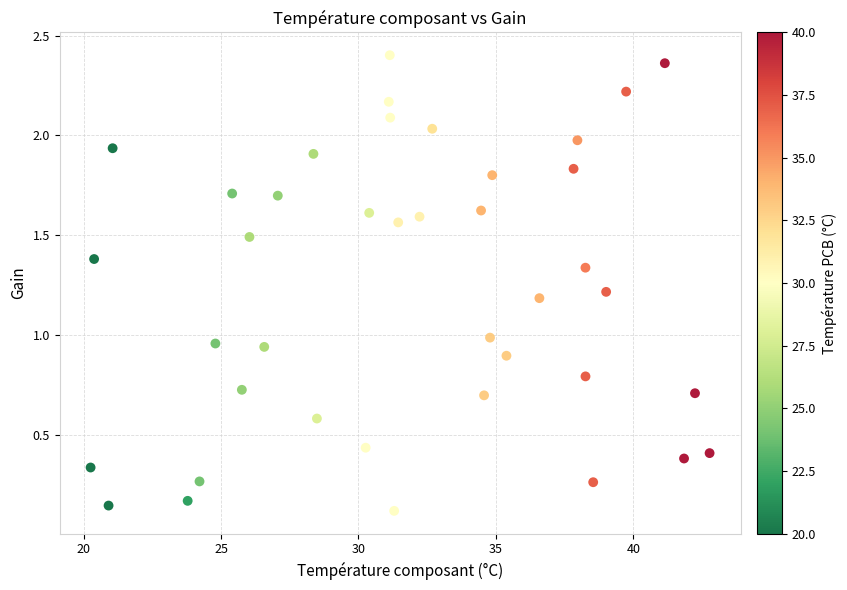

What is the range of Y values (max minus min)?

2.3